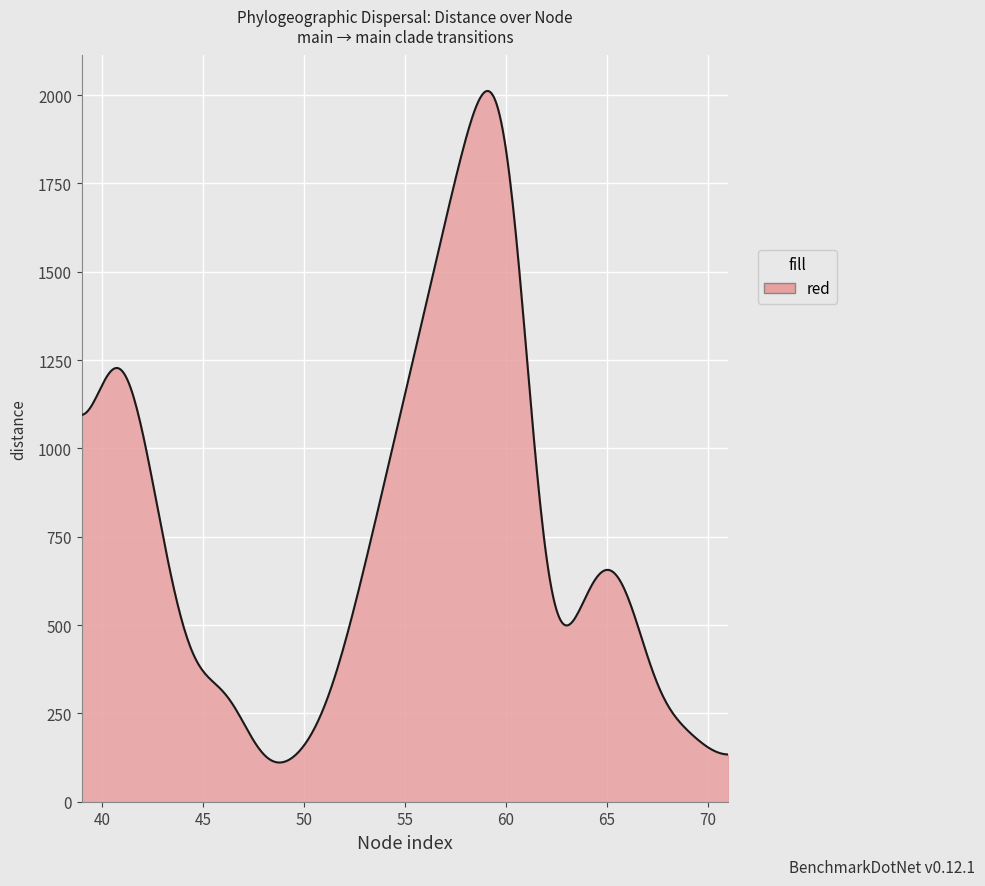

True or false: the data has more than 2 interior local peaks.

True